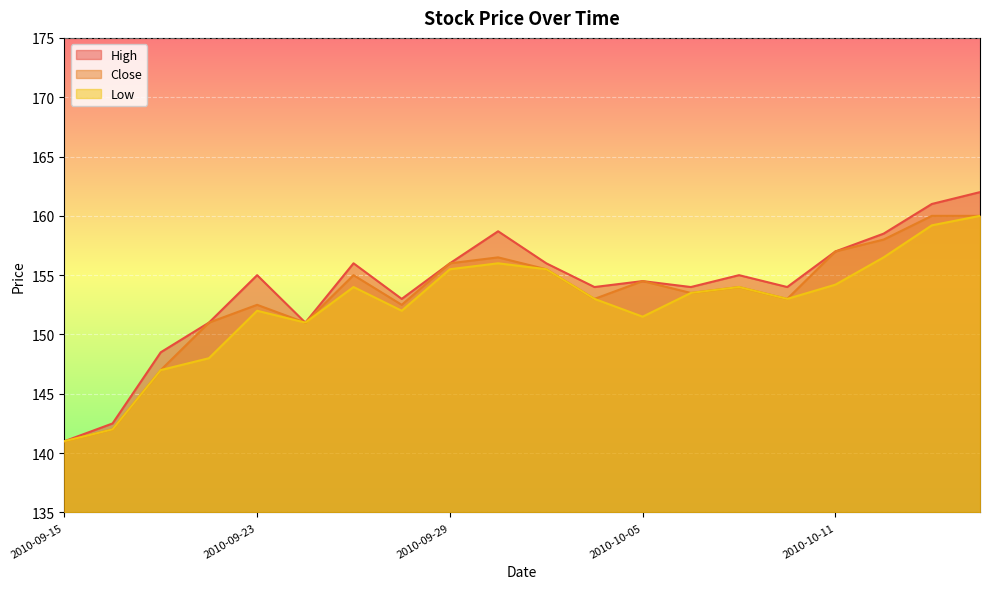

Does the chart display data point markers on the line(s)?

No